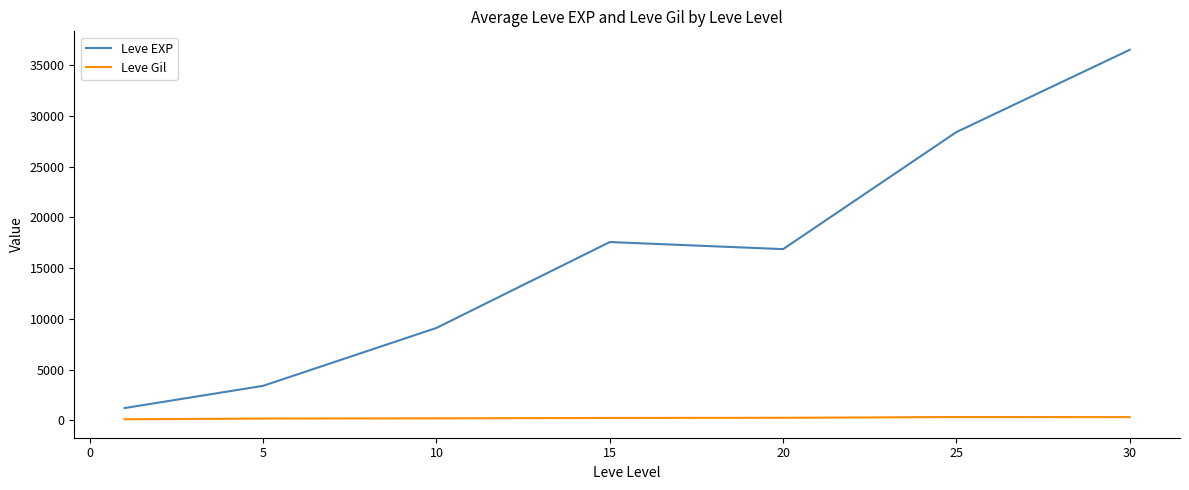

What is the difference between the maximum and second lowest values in the Leve EXP series?

33087.5